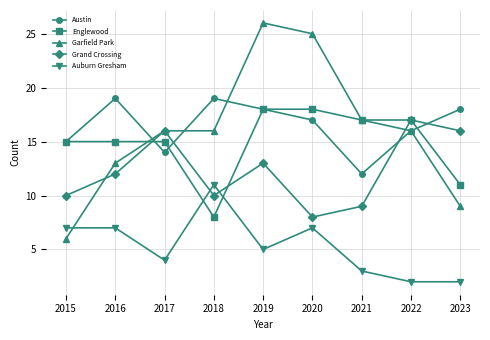

True or false: Austin has more than 2 points higher than both neighbors.

False